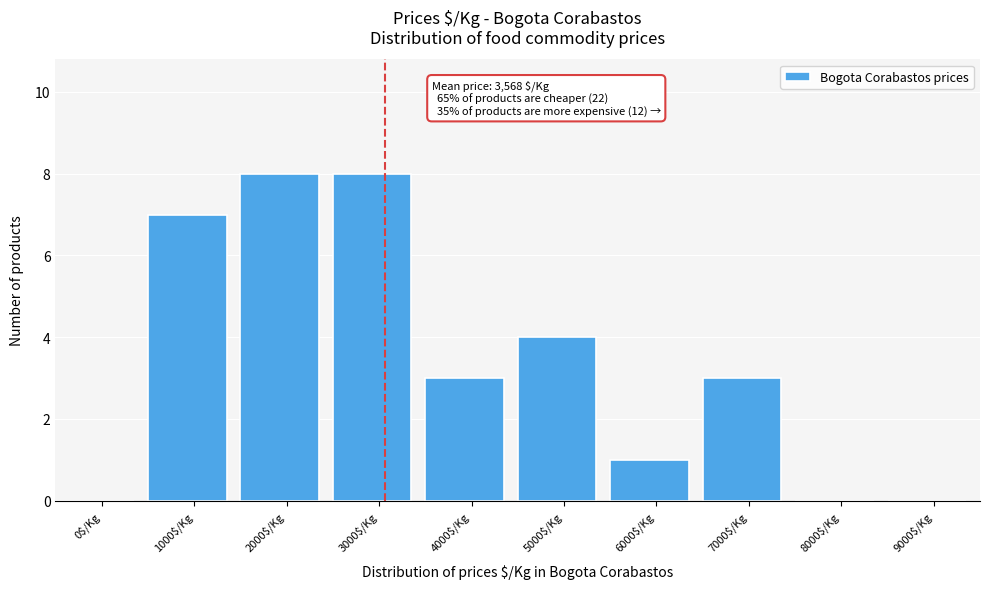

The chart shows a value of 3 at 7000$/Kg. True or false?

True